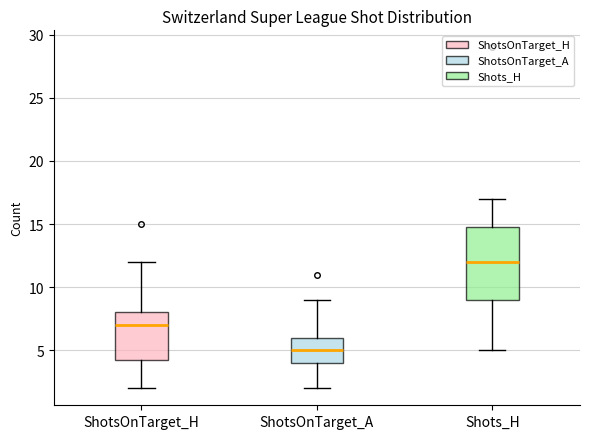

Reading left to right, read every box against the y-axis: the position of its median line, the range the box covers, and the ends of its whiskers. The values are not printed on the chart, so give them approximately, as read against the axis.

ShotsOnTarget_H: median 7.0, box 4.5 to 8.0, whiskers 2.0 to 12.0
ShotsOnTarget_A: median 5.0, box 4.0 to 6.0, whiskers 2.0 to 9.0
Shots_H: median 12.0, box 9.0 to 15.0, whiskers 5.0 to 17.0